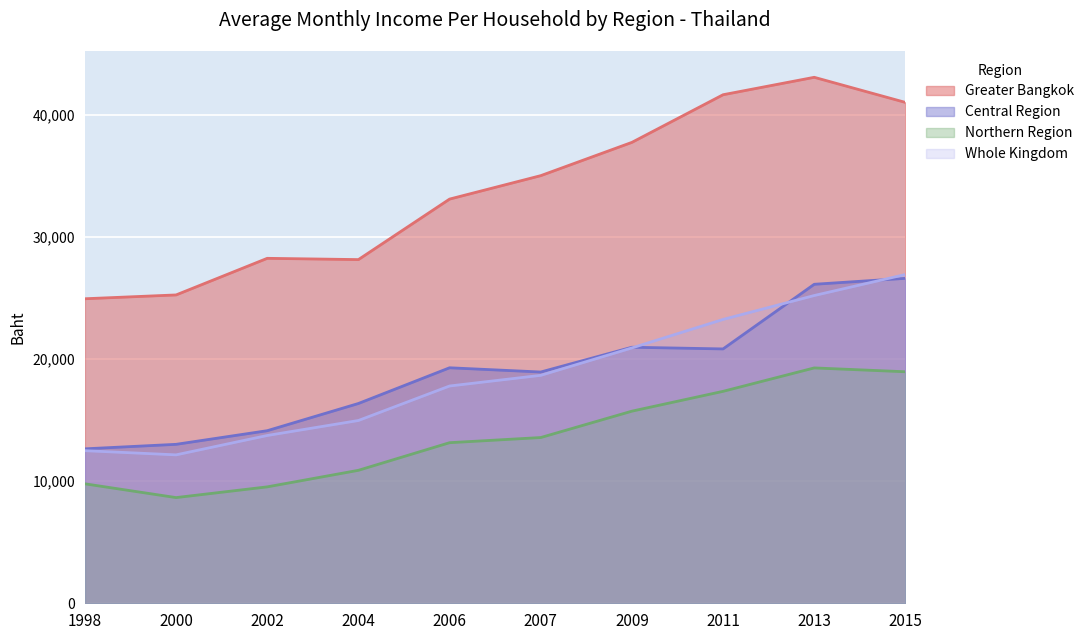

At which label does Greater Bangkok first exceed 35007?

2009